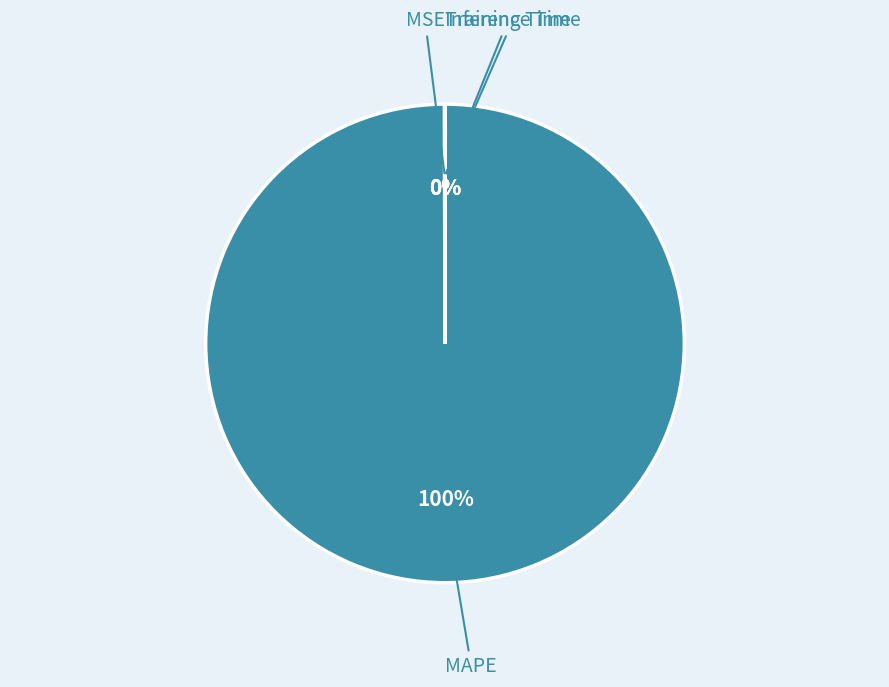

True or false: MAPE accounts for 86% of the total.

False